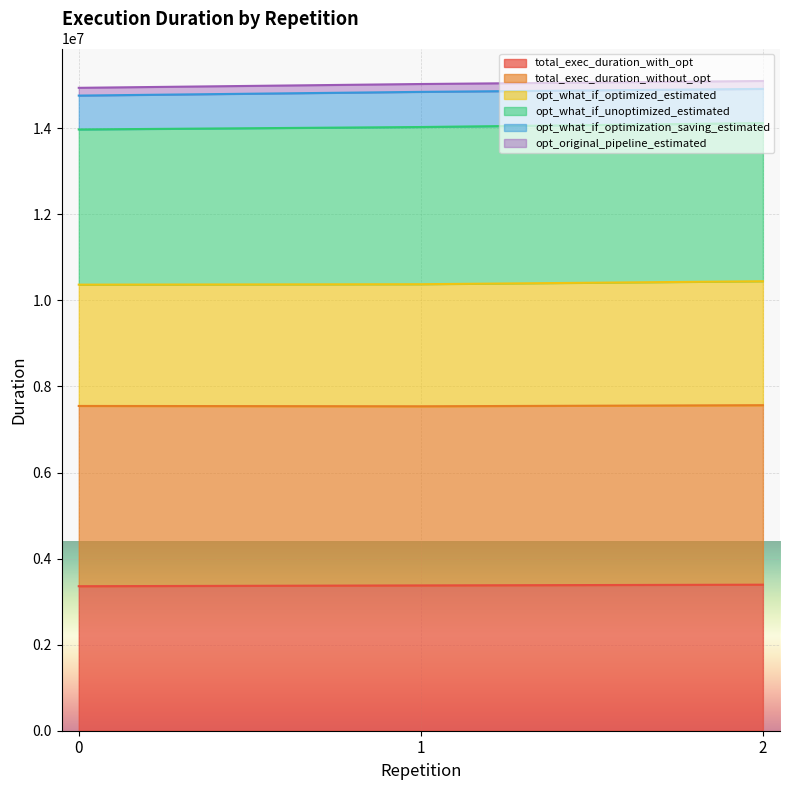

At how many categories does at least one series exceed 6613001?

3